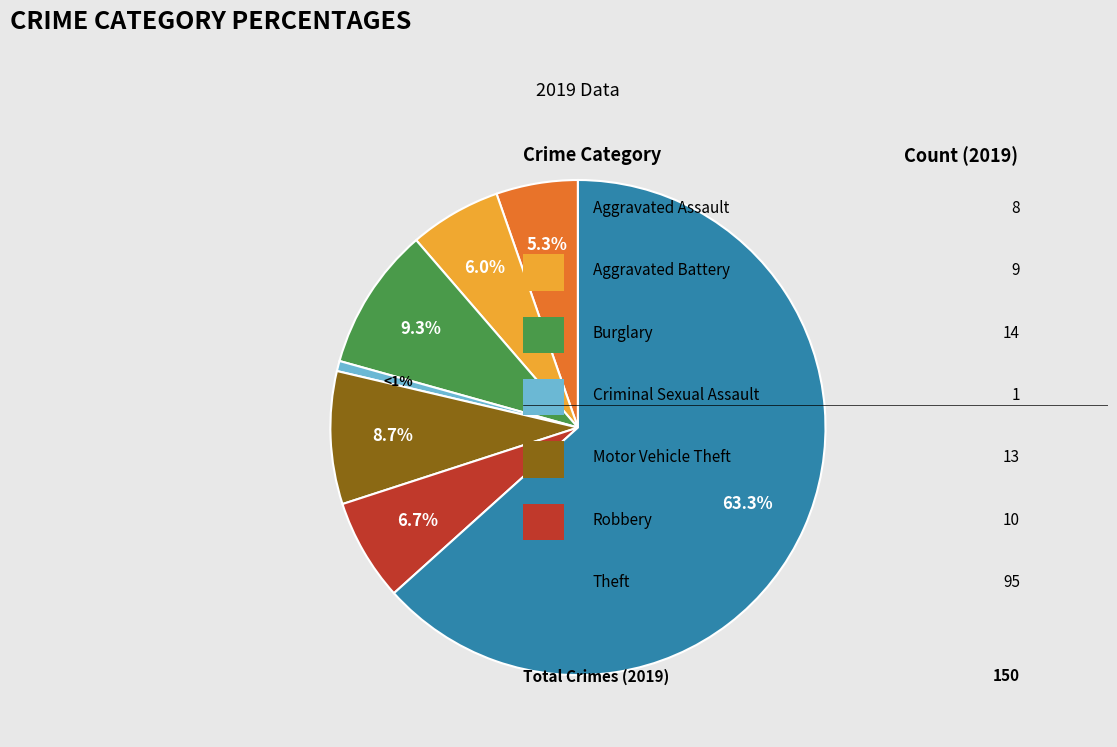

Is there a majority slice in this chart?

Yes